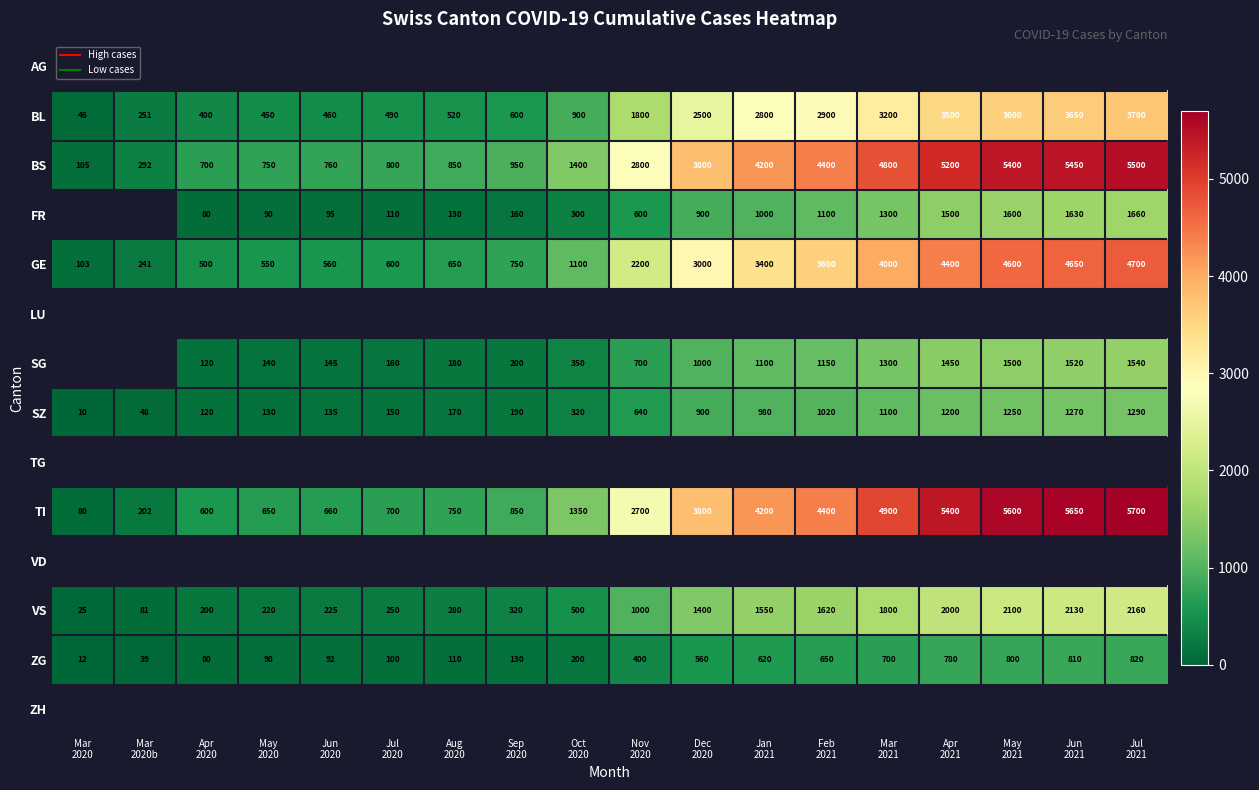

What value does the VS series have at Sep 2020?

320.0